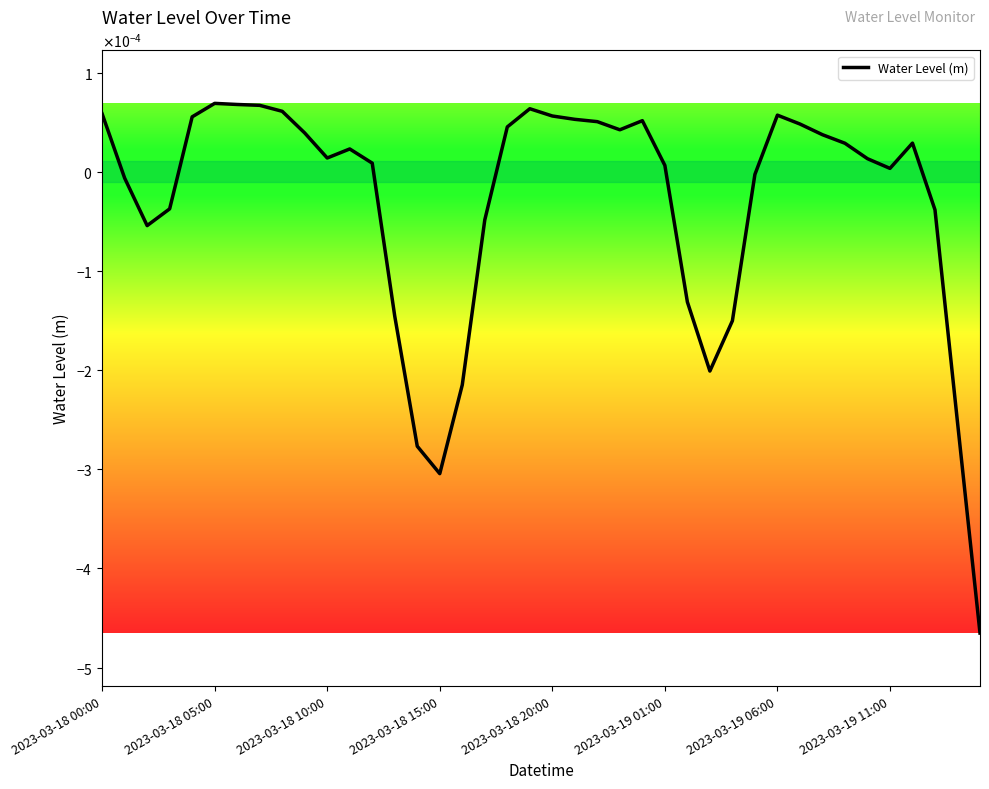

Does the chart display data point markers on the line(s)?

No